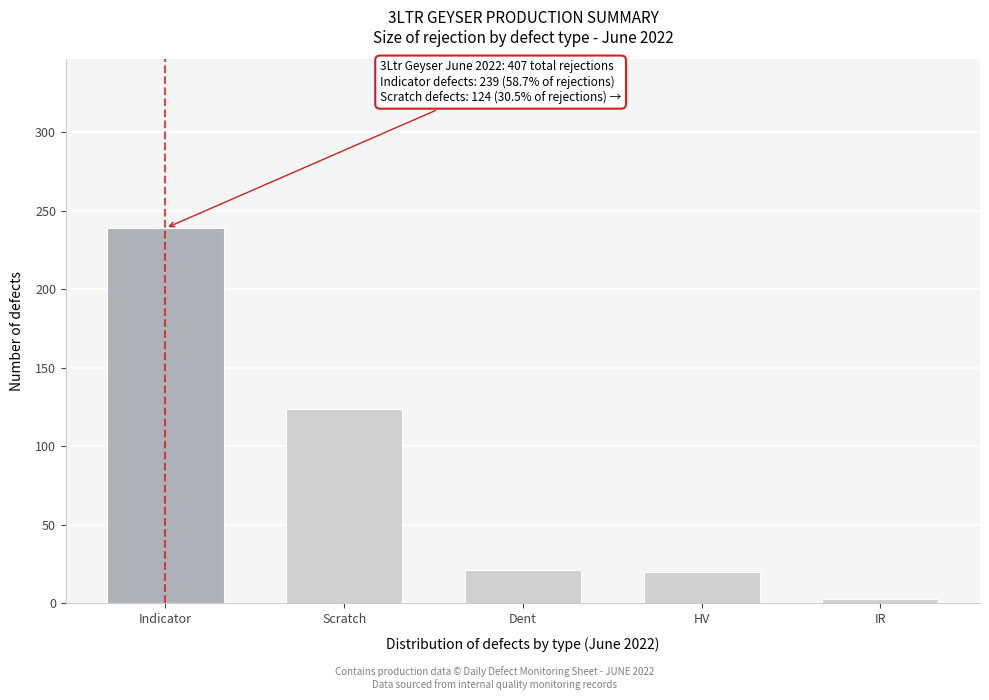

Read the value at HV.

20